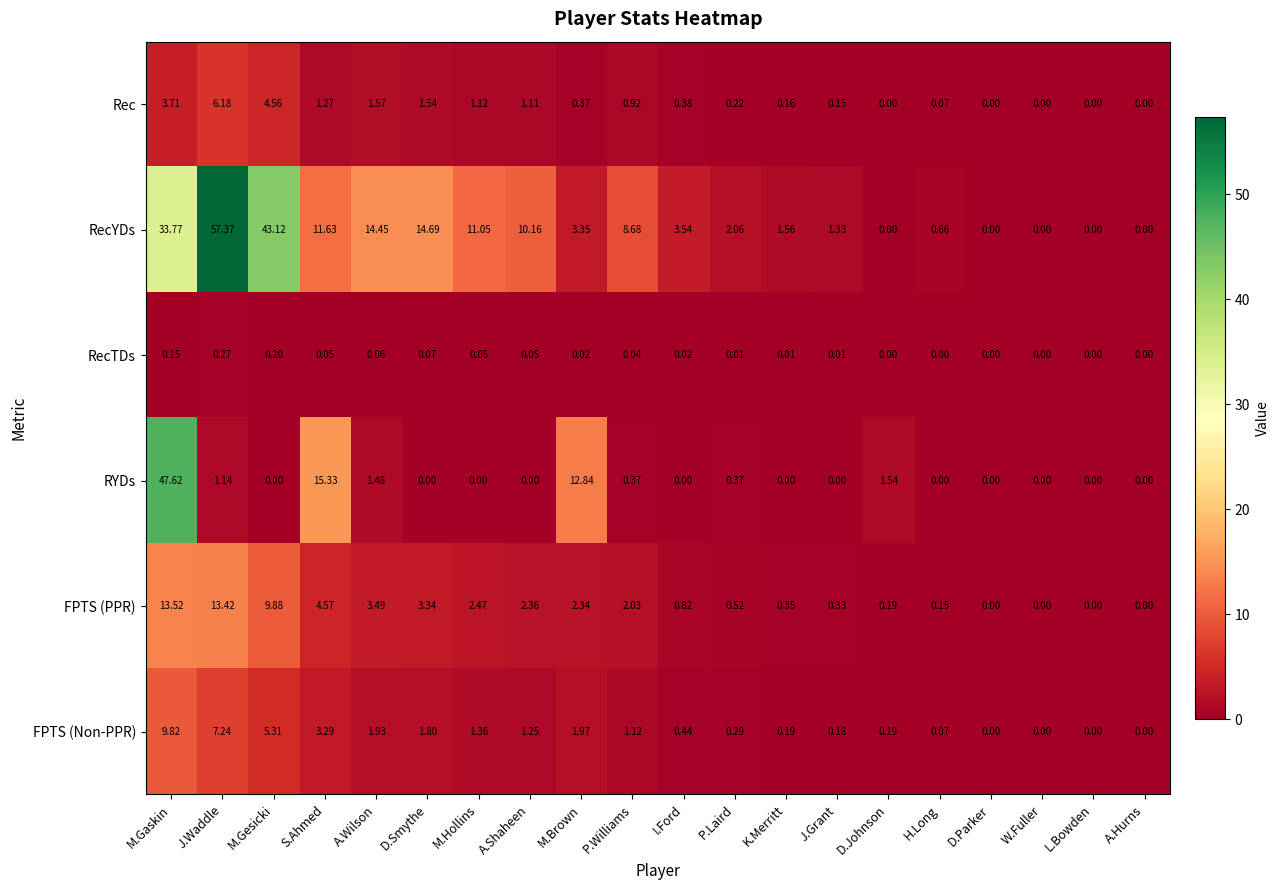

Where does the FPTS (PPR) series first go above 2?

M.Gaskin